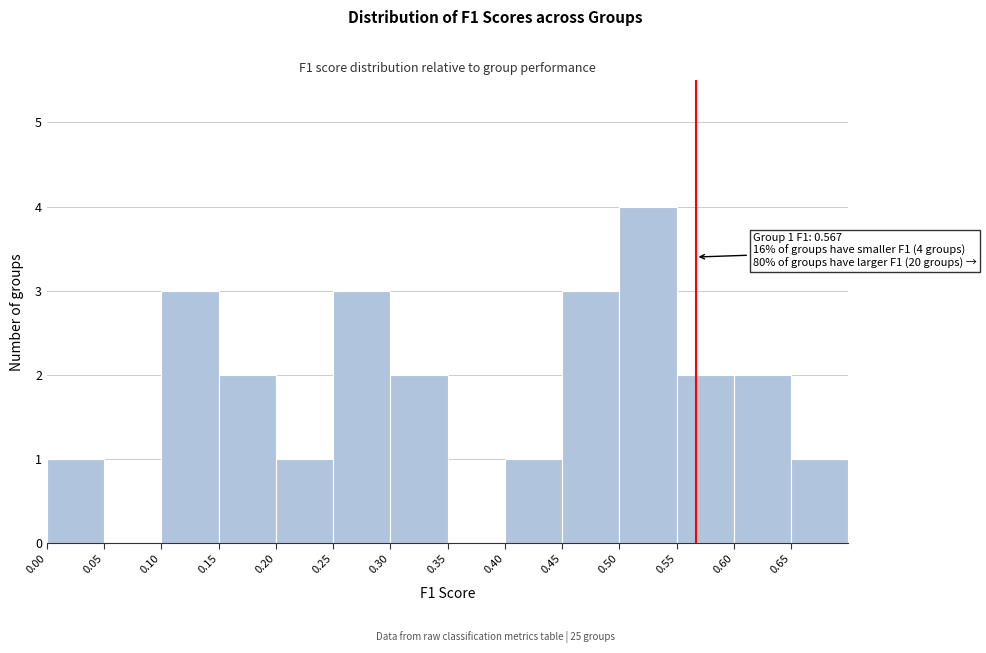

Over which range of the x-axis is the bar tallest?

0.50 to 0.55